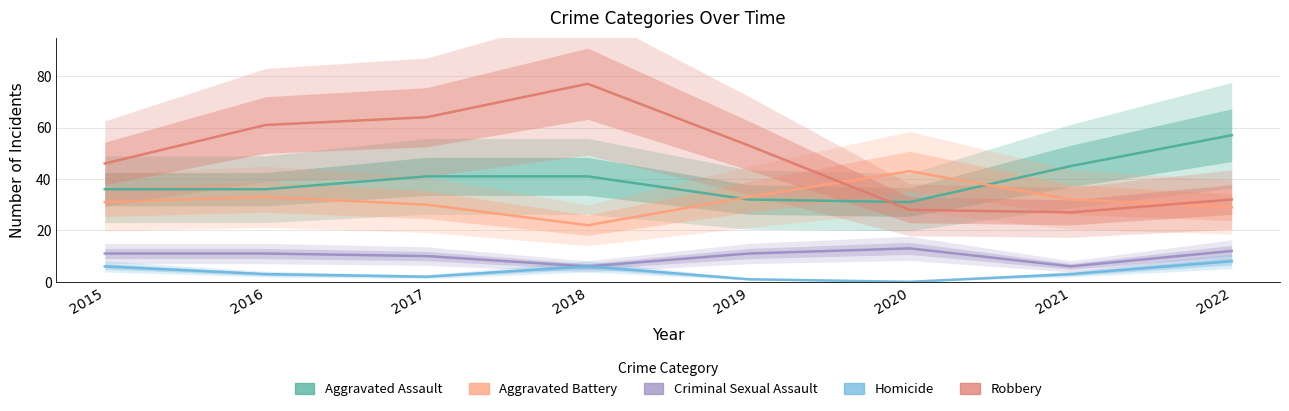

What is the sum of the Robbery values at 2016 and 2015?

107